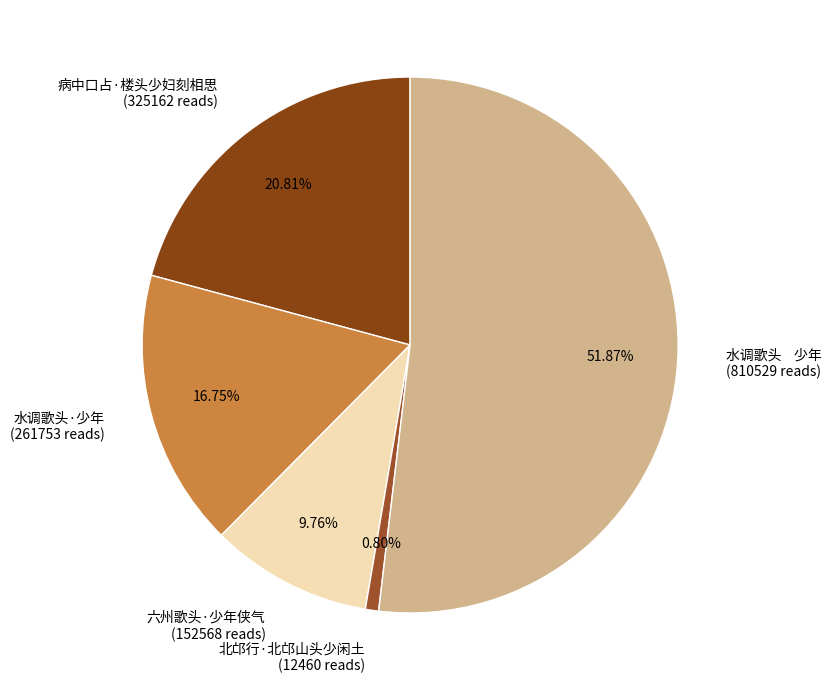

True or false: 北邙行·北邙山头少闲土 accounts for 13% of the total.

False